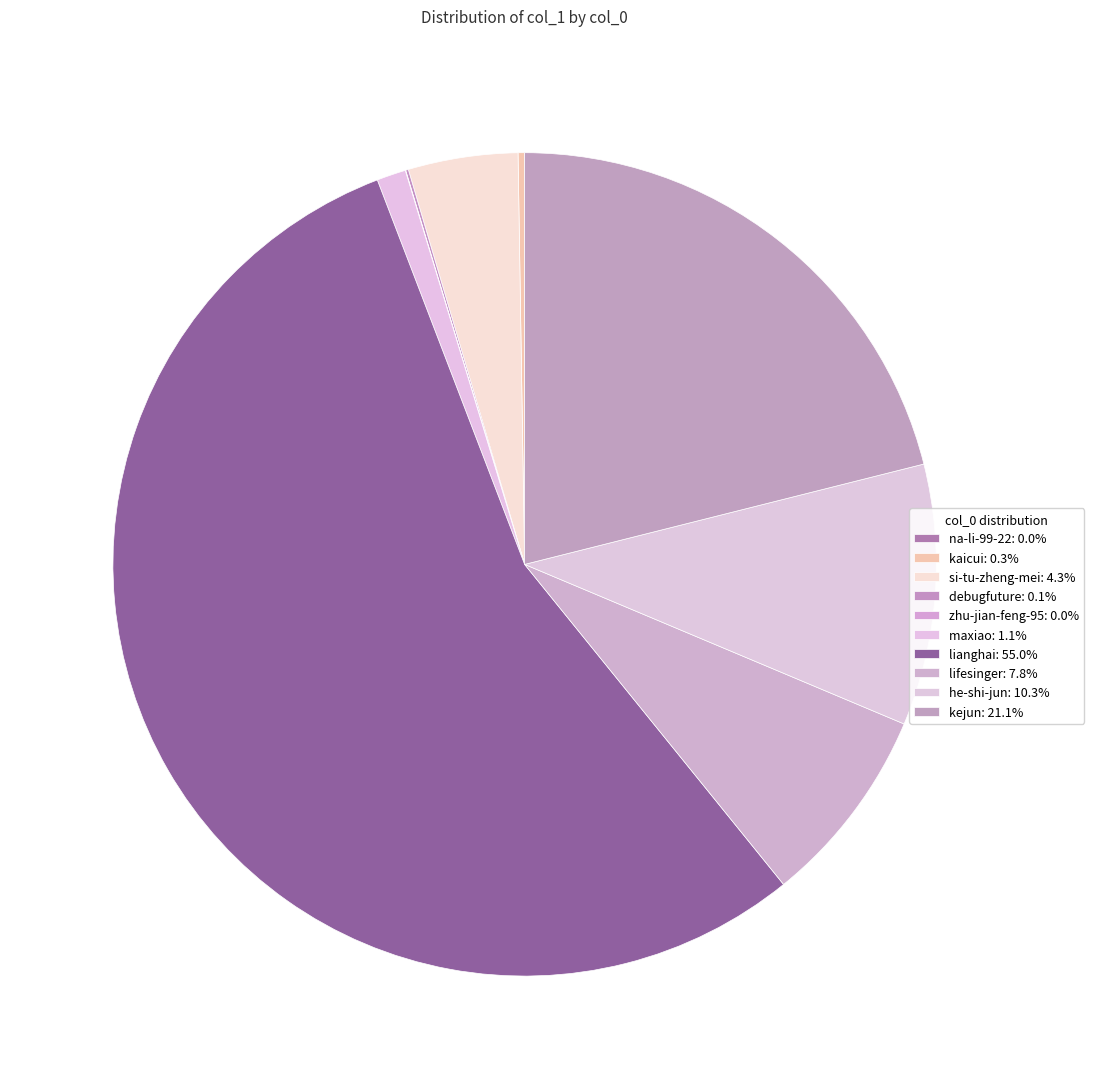

The kaicui slice represents 0% of the pie. True or false?

True